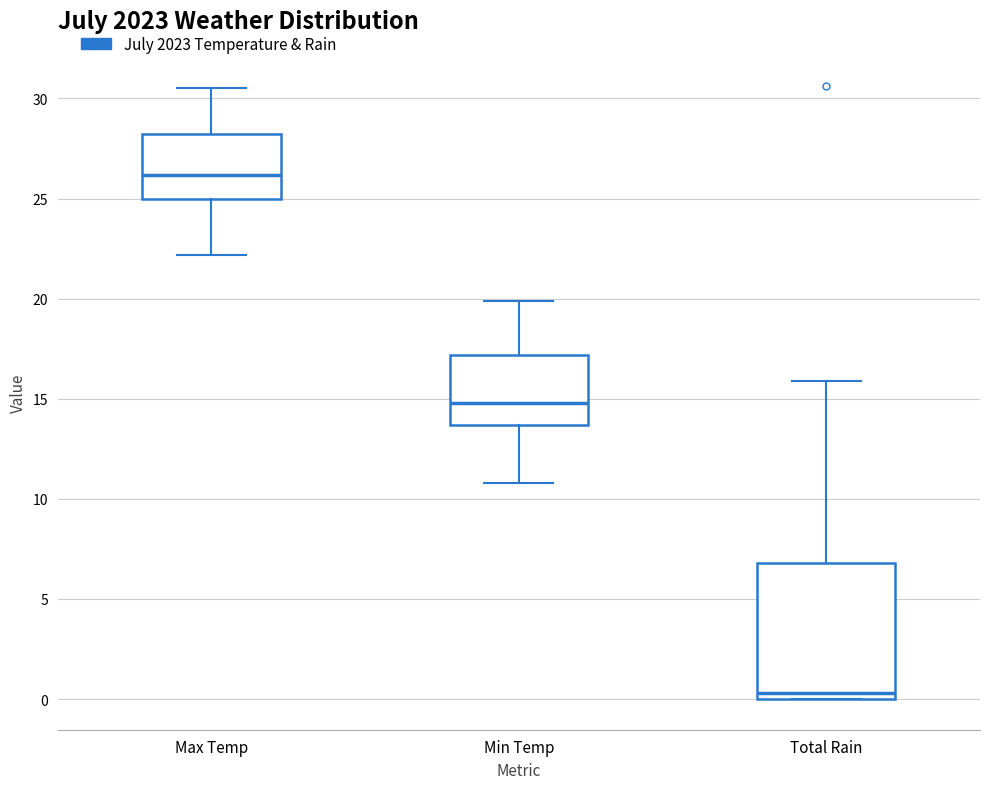

Where does the median line of the box for Min Temp sit on the y-axis? The values are not printed on the chart, so give them approximately, as read against the axis.

15.0